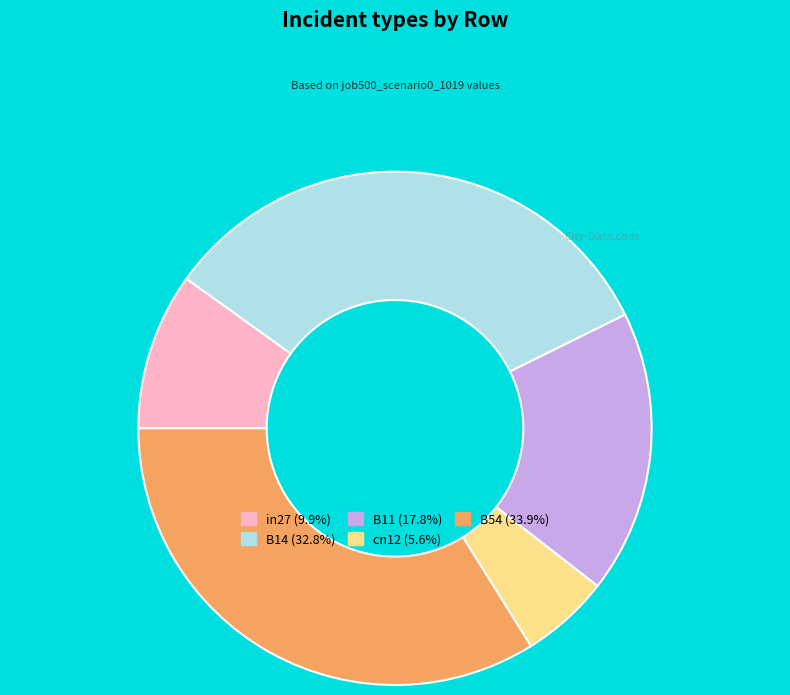

Is it true that B11 is 18% of the pie?

True